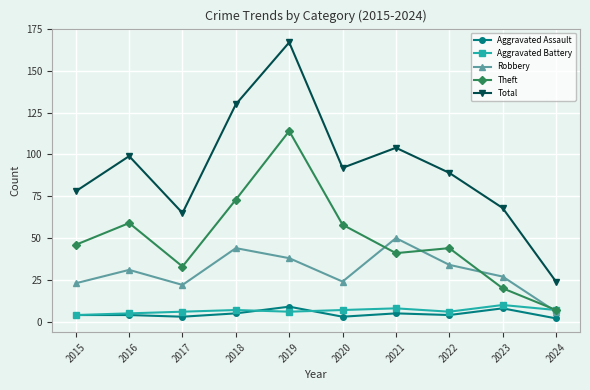

At how many categories does at least one series exceed 98?

4